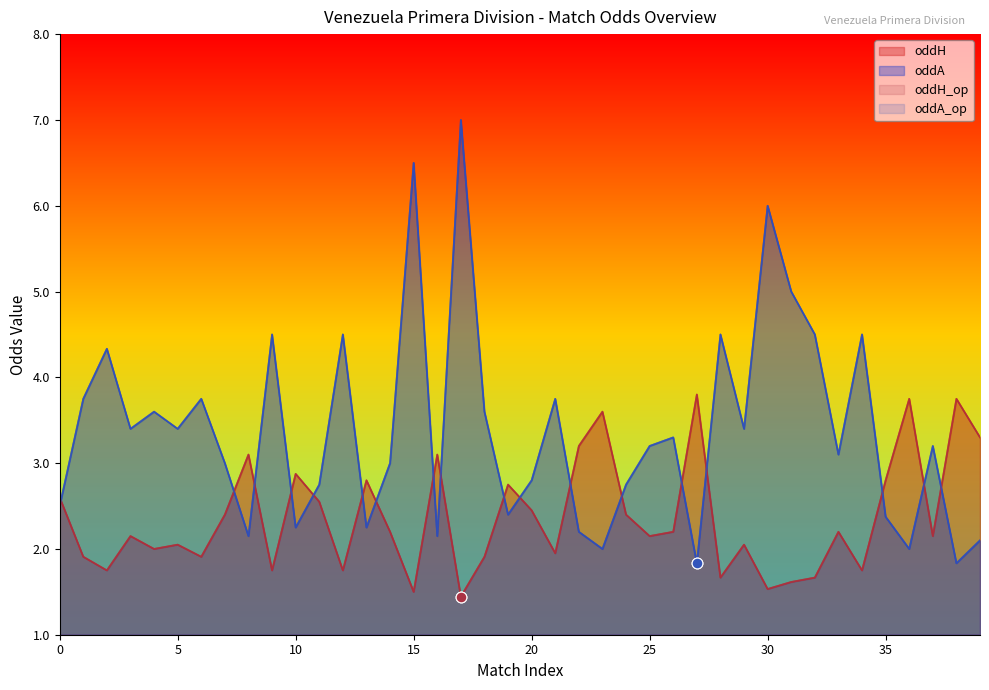

Which series has the widest spread of Y values?

oddA